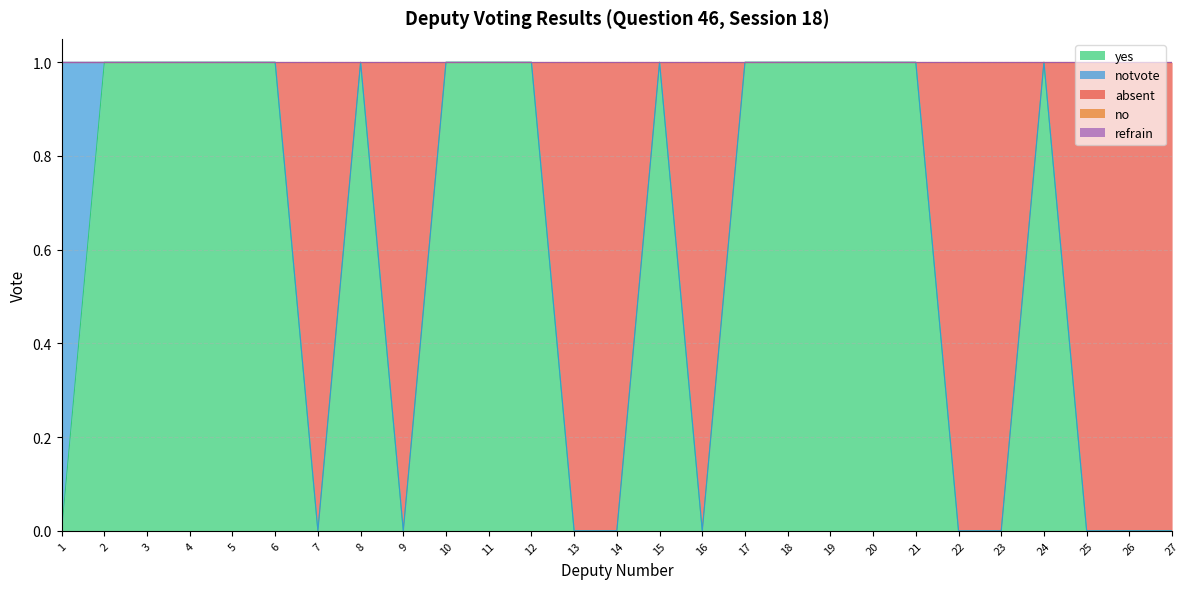

True or false: refrain and notvote cross at least once.

False